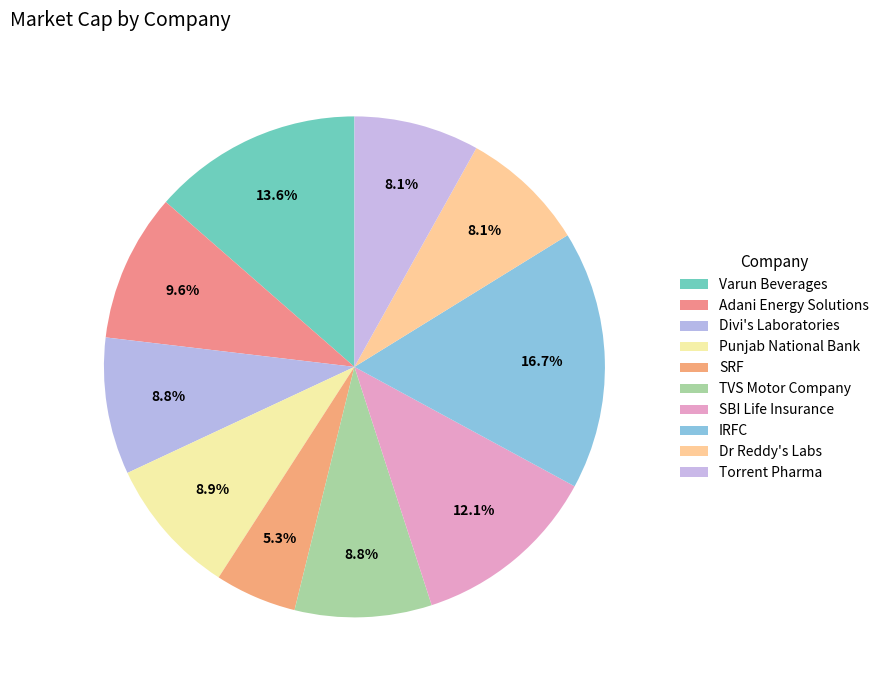

Count the number of slices in the pie.

10